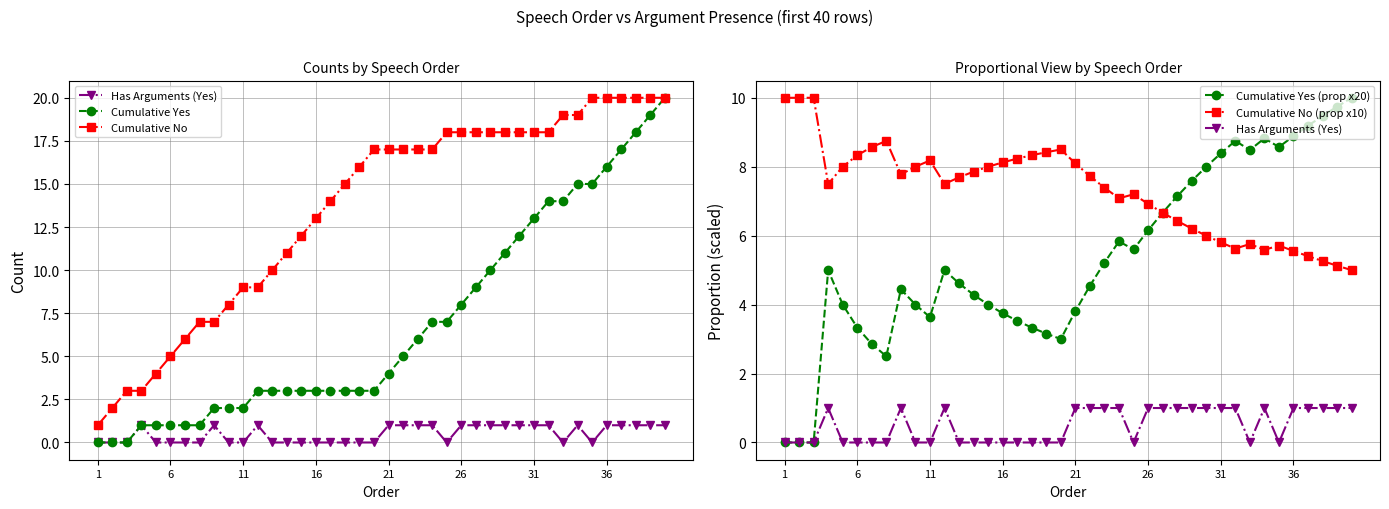

Which series has the largest range (max minus min)?

Cumulative Yes